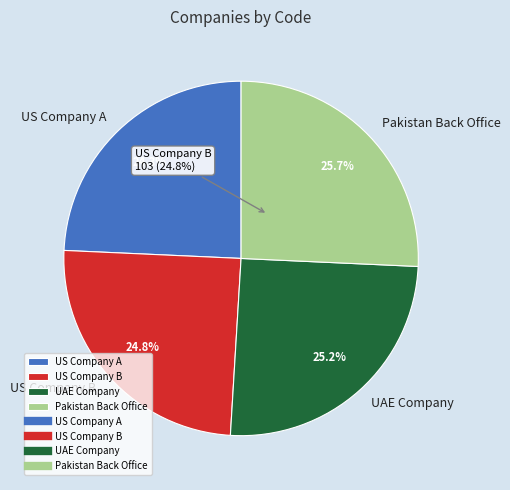

Does UAE Company represent more than half of the total?

No